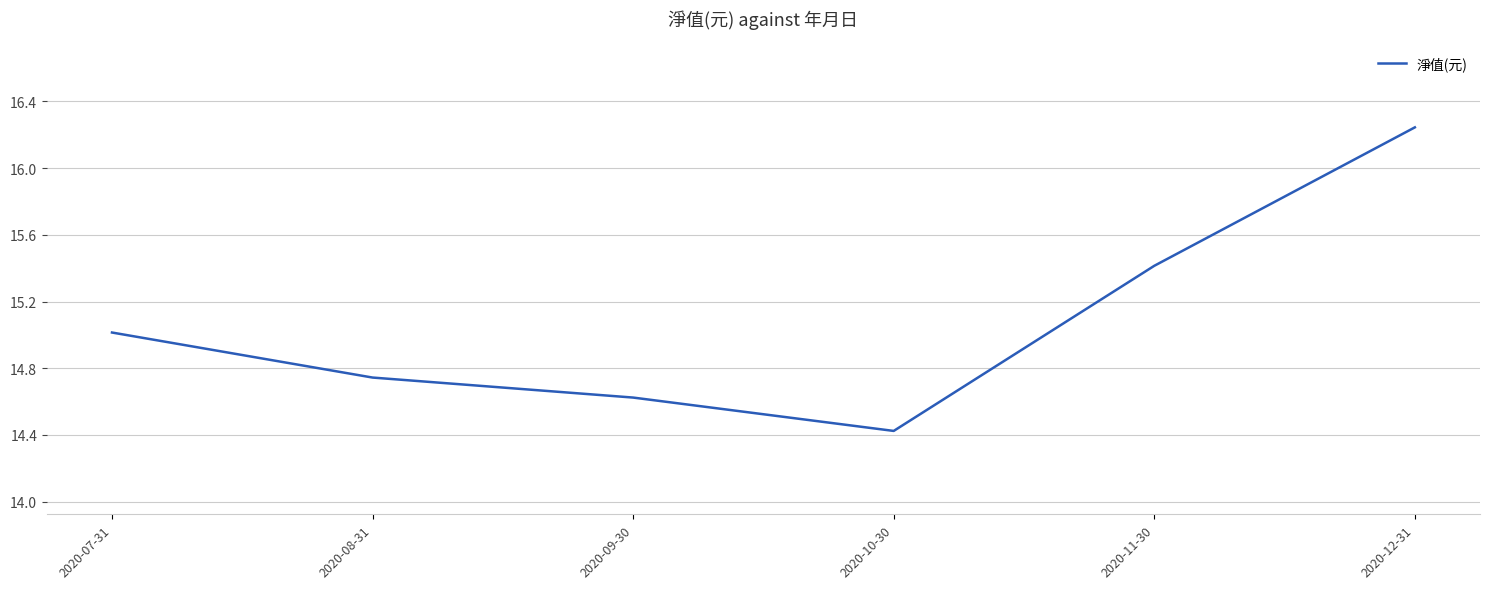

What is the change in value from 2020-08-31 to 2020-11-30?

+0.7